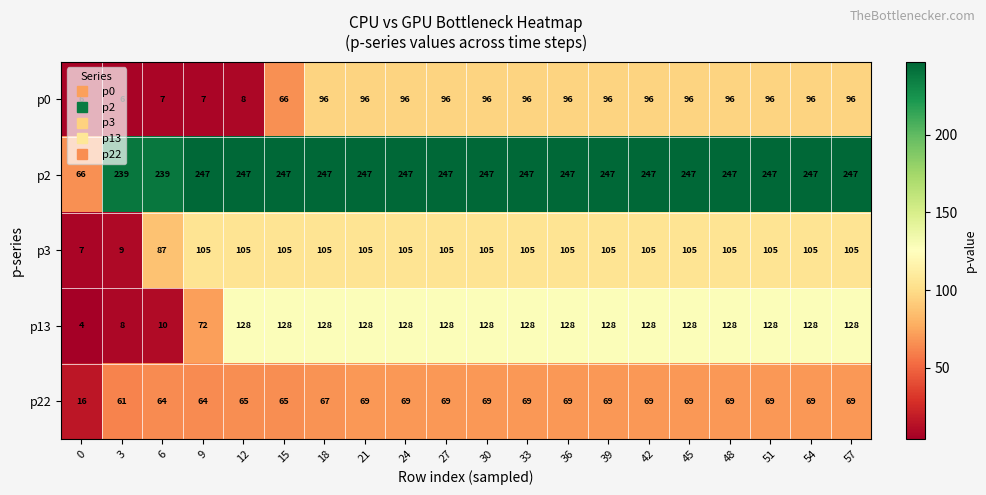

At how many categories does at least one series exceed 98?

19